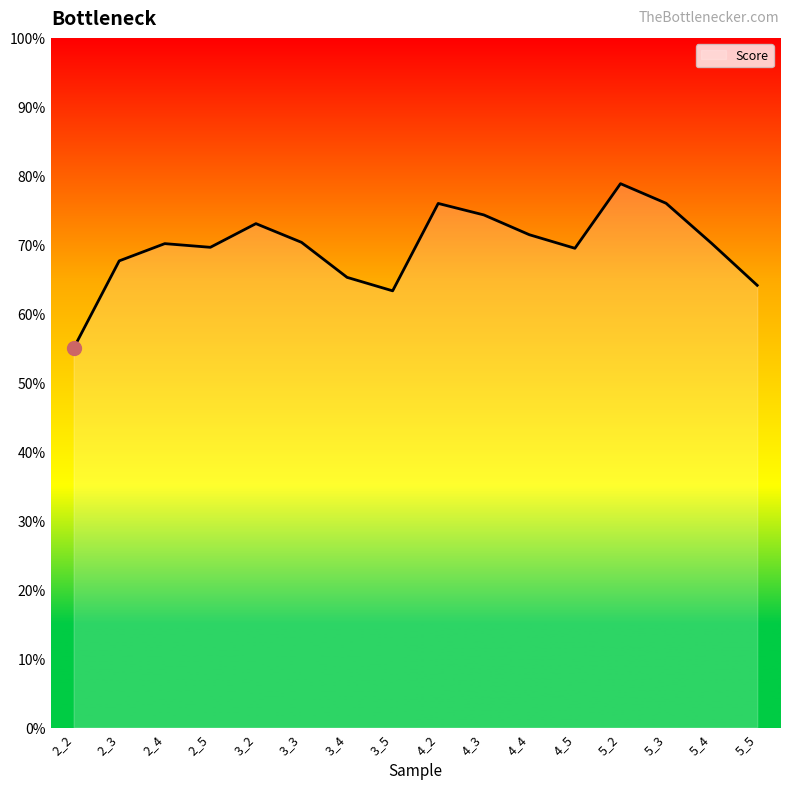

Between 3_3 and 4_4, which is larger?

4_4